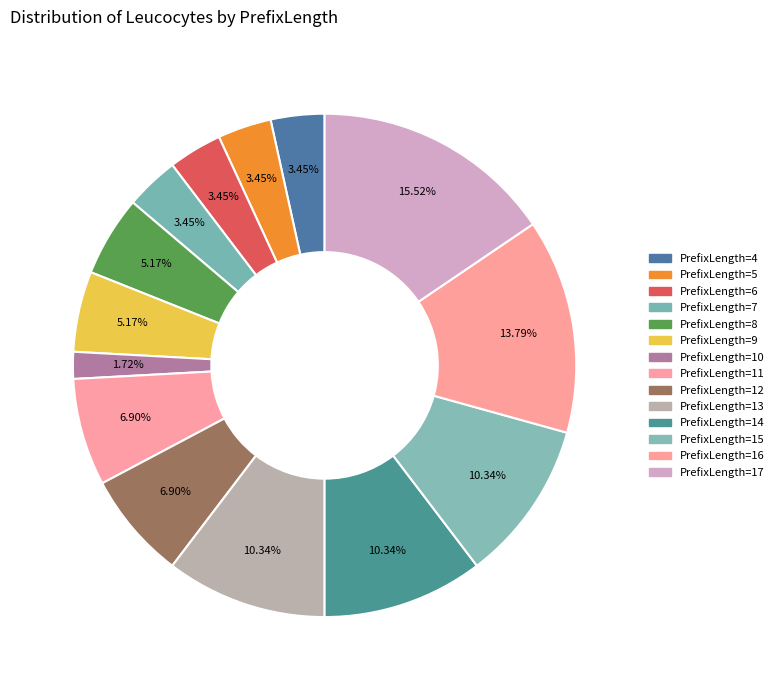

How many slices are in this pie chart?

14